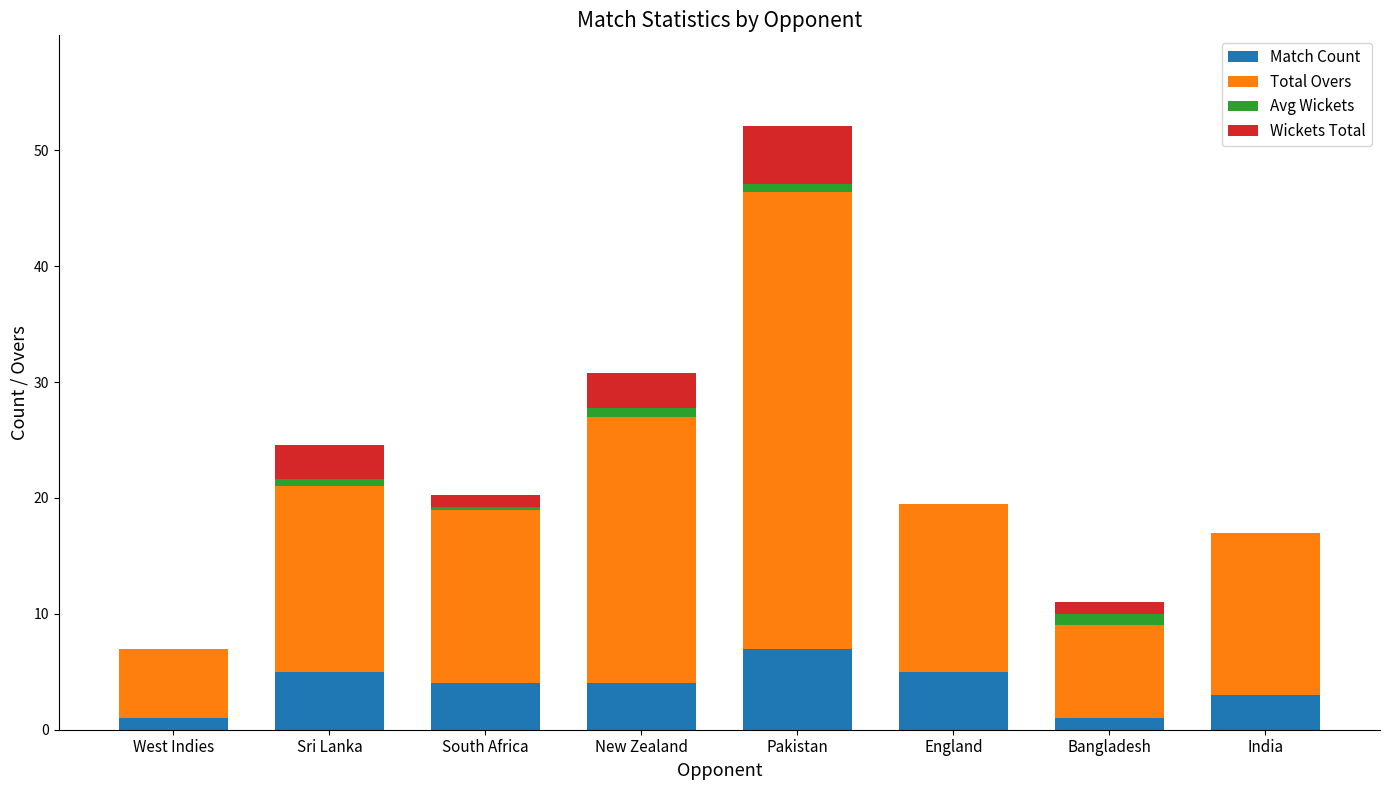

At which category is the sum across all series the highest?

Pakistan